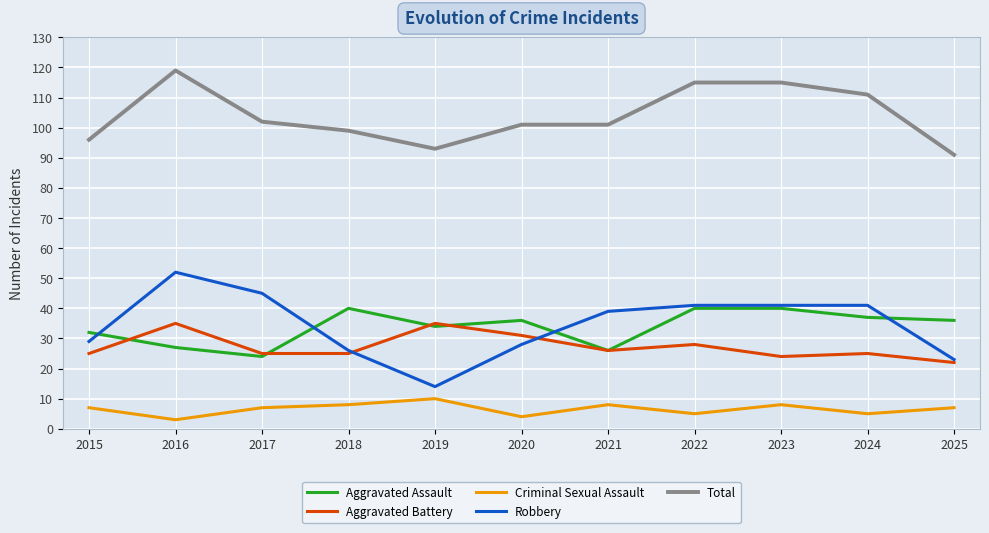

Is the value of Robbery at 2025 greater than the value of Criminal Sexual Assault at 2025?

Yes